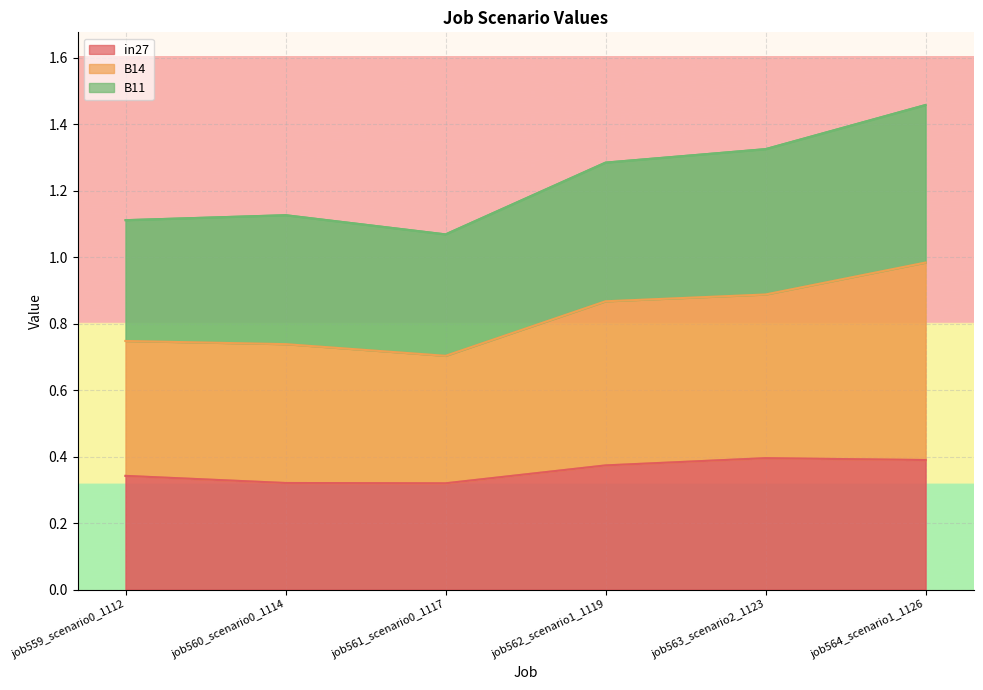

What is the label of the 5th point from the left?

job563_scenario2_1123